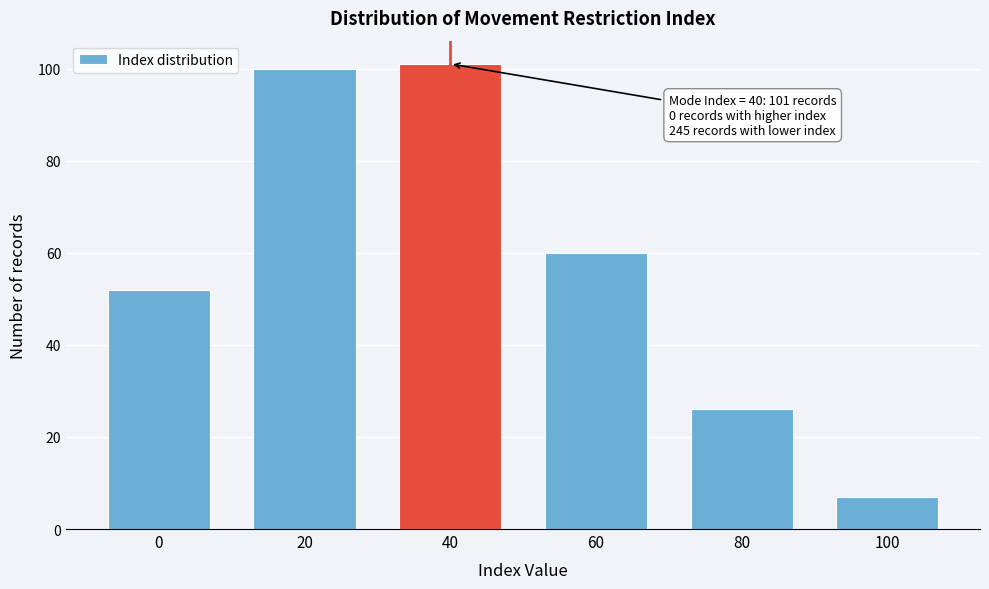

Reading left to right, extract all data points from this chart.

0=52	20=100	40=101	60=60	80=26	100=7